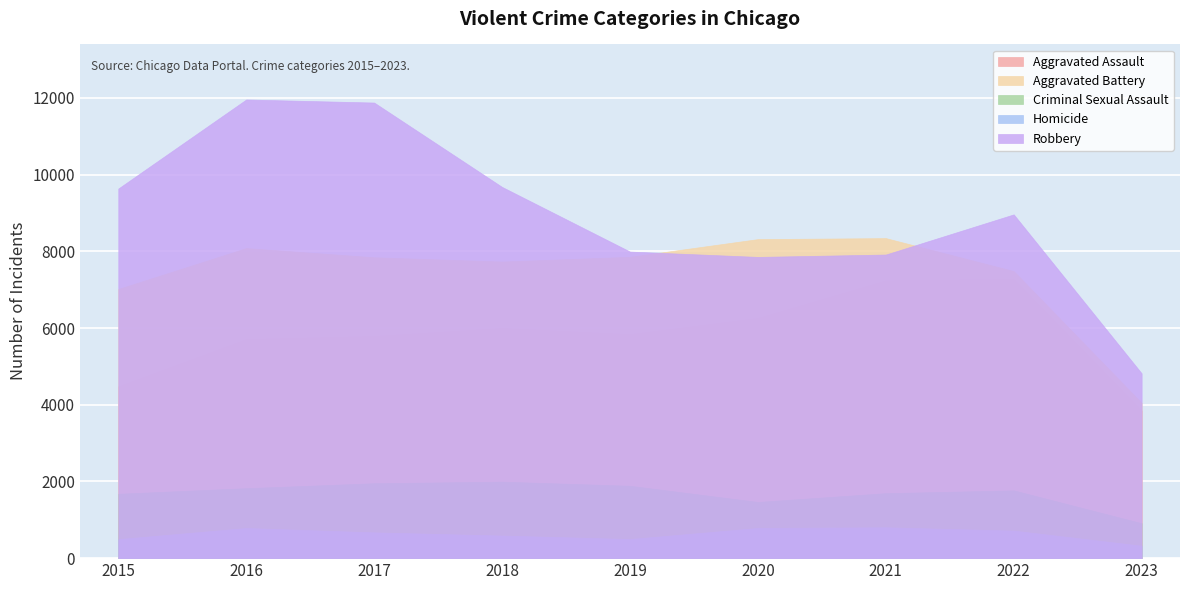

The value of Aggravated Assault at 2016 is 3838. True or false?

False